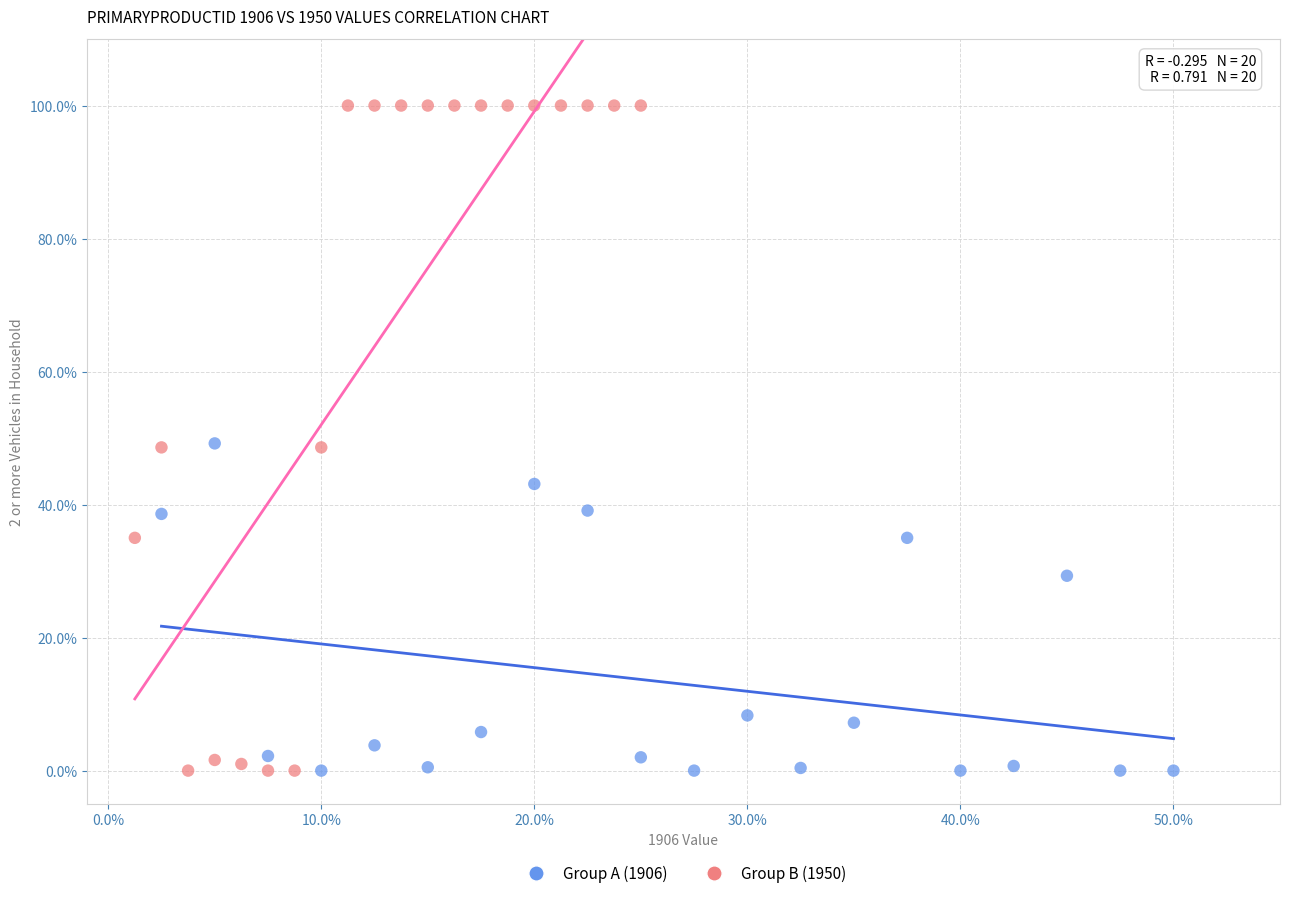

Which series has the widest spread of Y values?

Group B (1950)